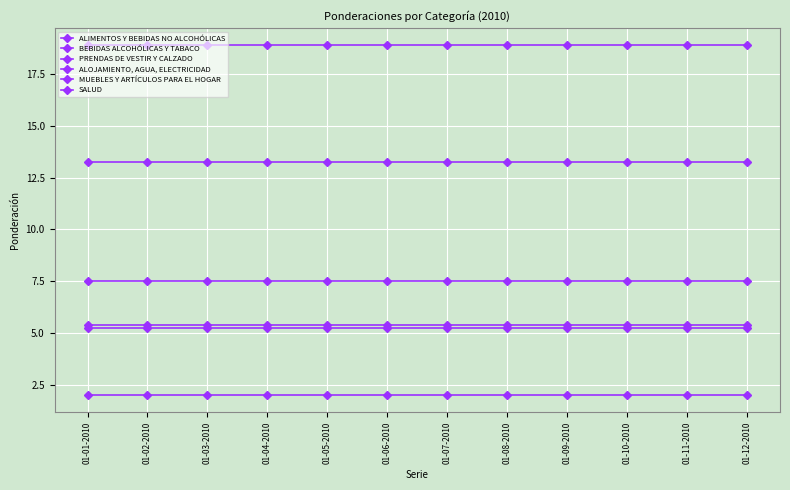

How many lines are shown in the chart?

6